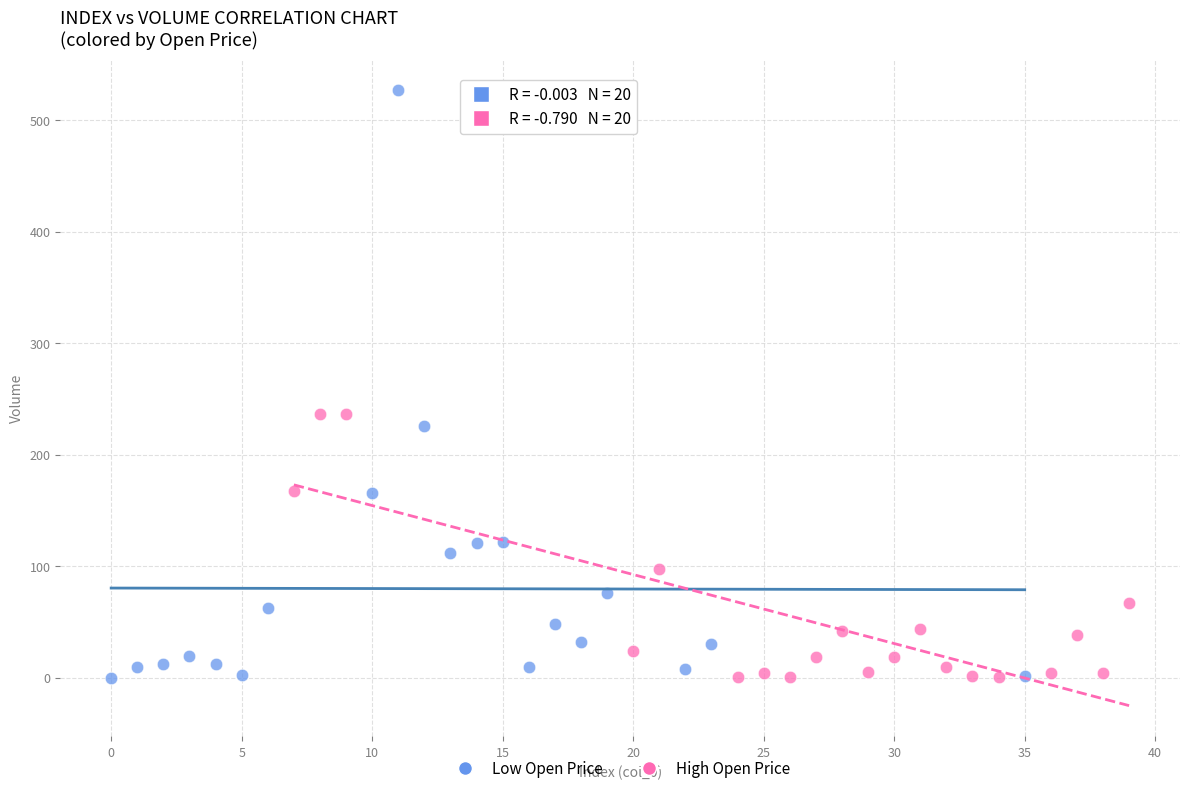

What are all the series names shown in the legend?

Low Open Price, High Open Price